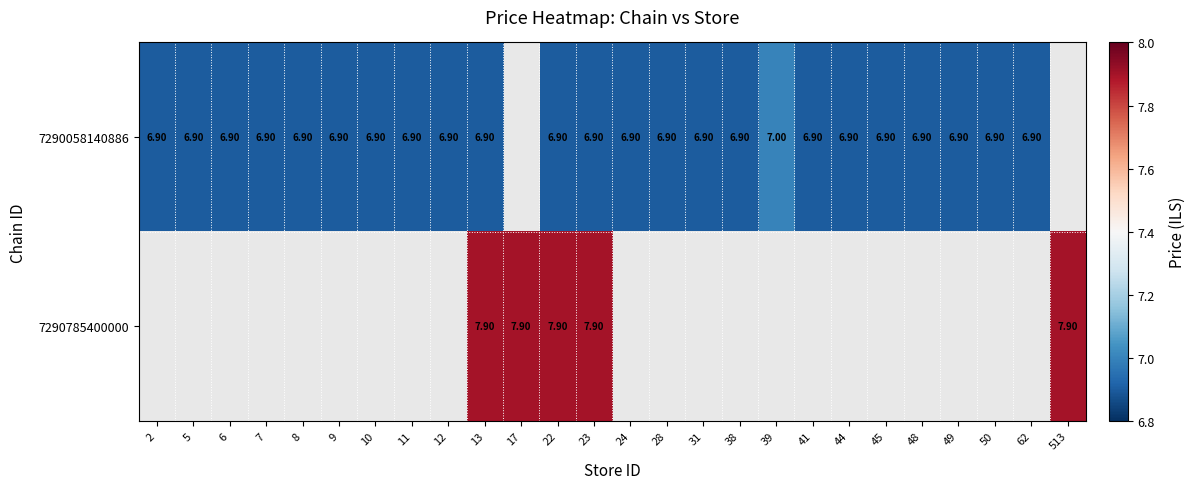

Which label corresponds to the smallest value in the chart?

2